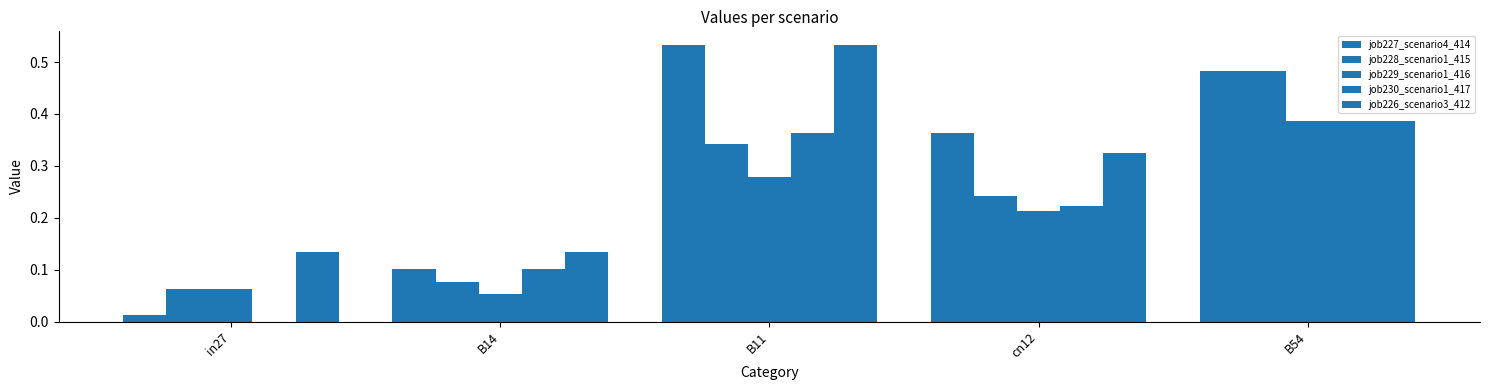

Reading left to right, transcribe all the data shown in this chart.

job227_scenario4_414: in27=0.0	B14=0.1	B11=0.5	cn12=0.4	B54=0.5
job228_scenario1_415: in27=0.1	B14=0.1	B11=0.3	cn12=0.2	B54=0.5
job229_scenario1_416: in27=0.1	B14=0.1	B11=0.3	cn12=0.2	B54=0.4
job230_scenario1_417: in27=0.0	B14=0.1	B11=0.4	cn12=0.2	B54=0.4
job226_scenario3_412: in27=0.1	B14=0.1	B11=0.5	cn12=0.3	B54=0.4